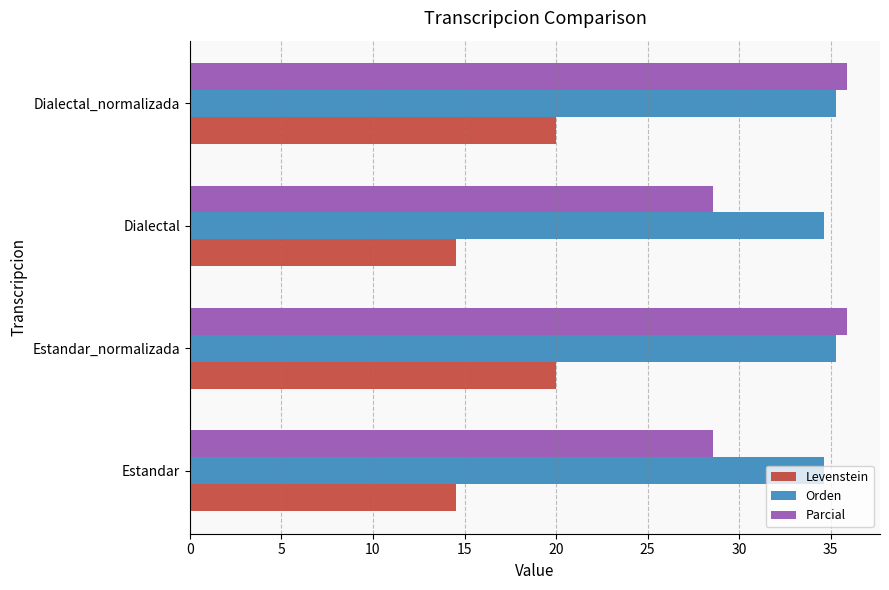

Which series has the largest total across all categories?

Orden